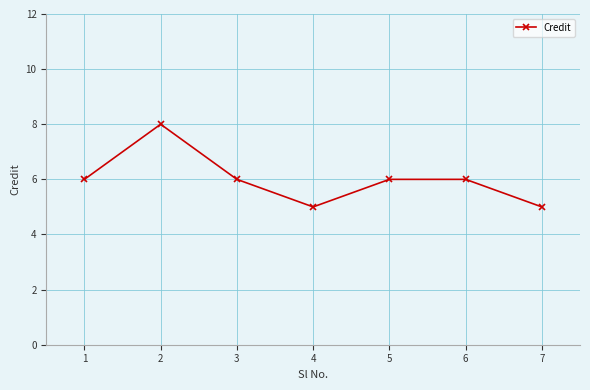

What is the greatest value displayed?

8